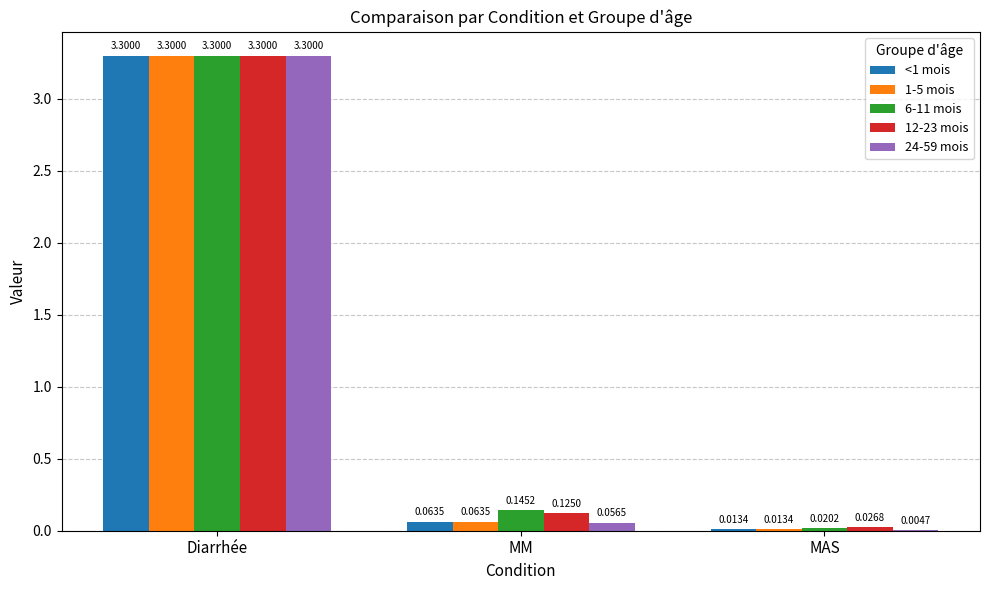

What is the sum of the 6-11 mois values at MAS and Diarrhée?

3.3